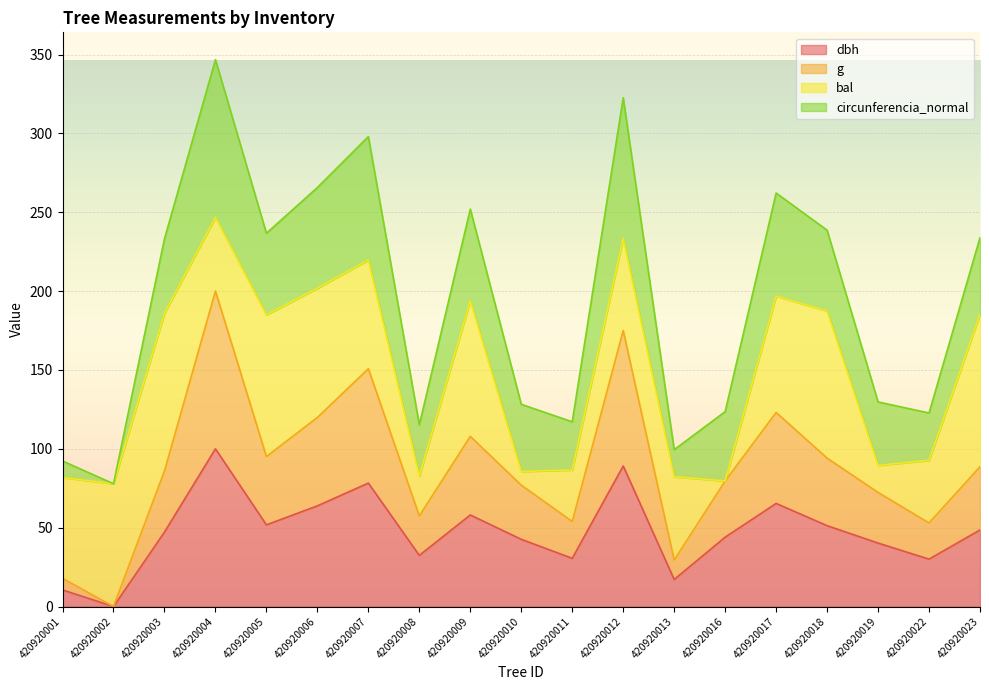

Where does the dbh series first go above 47?

420920003